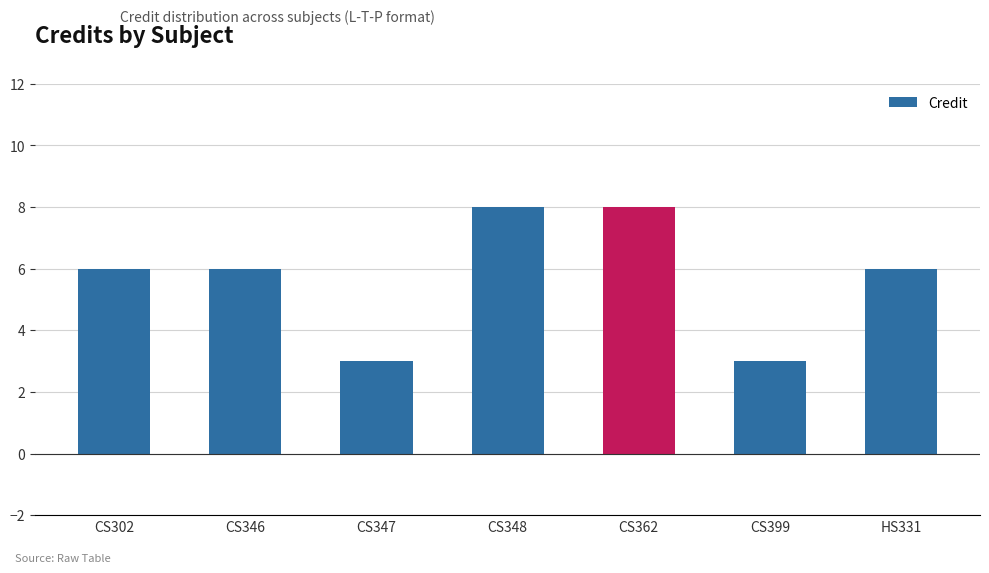

What is the minimum value shown in the chart?

3